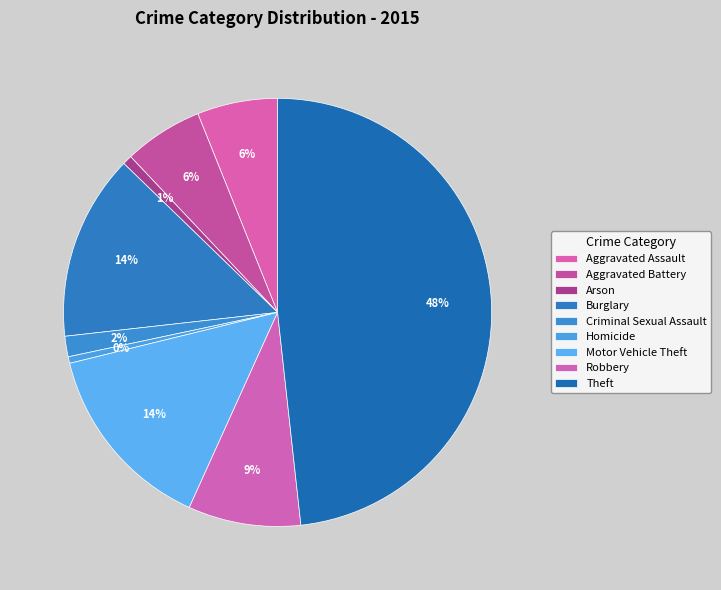

How many slices are in this pie chart?

9